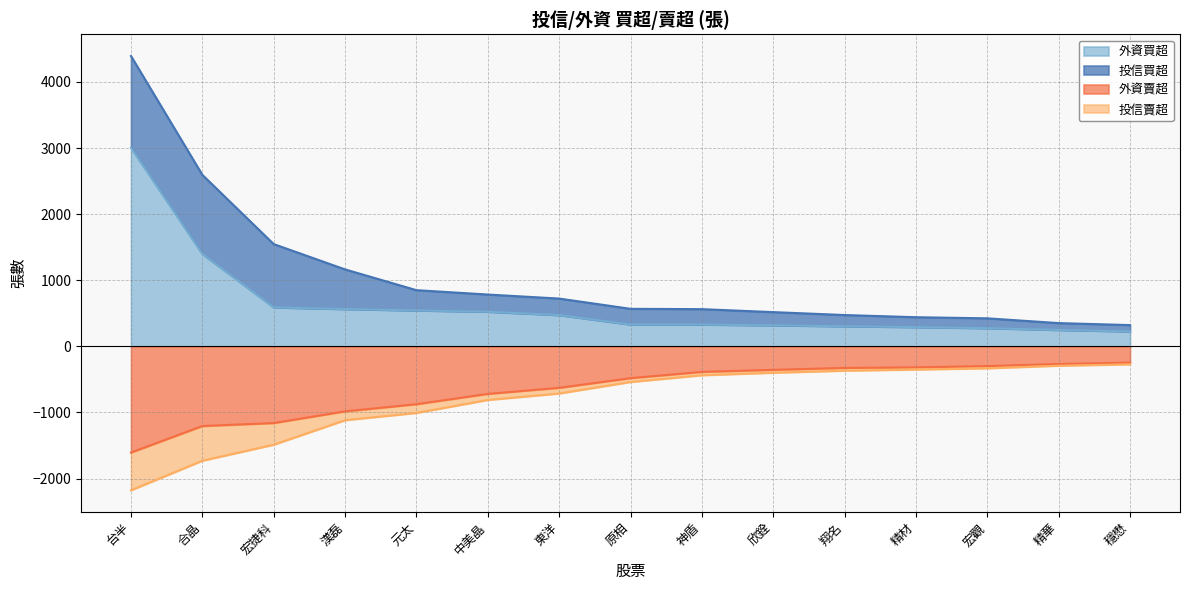

The 外資賣超 series shows -355 at 欣銓. True or false?

True